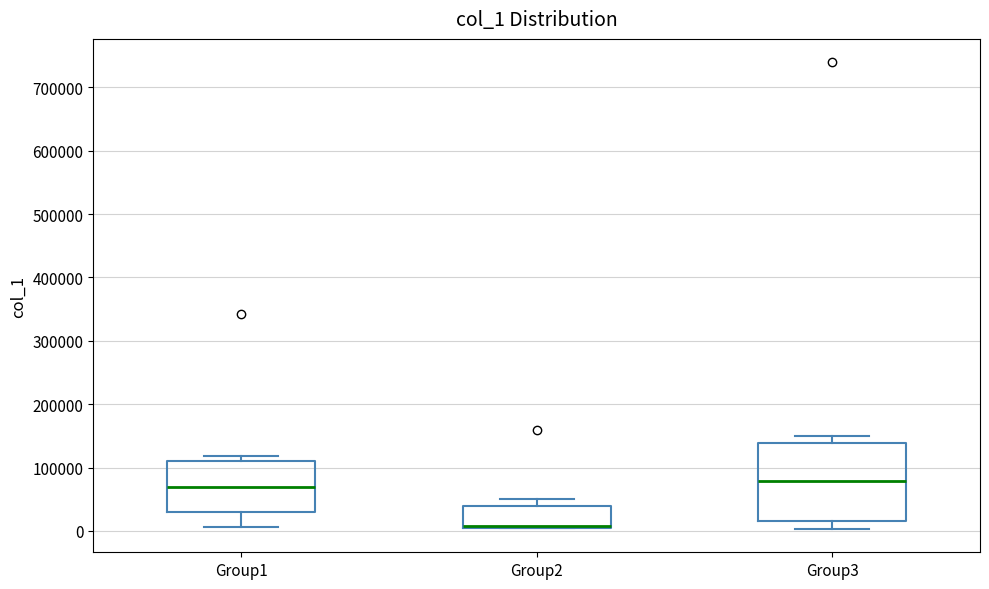

Which box is the tallest, from its lower edge to its upper edge?

Group3